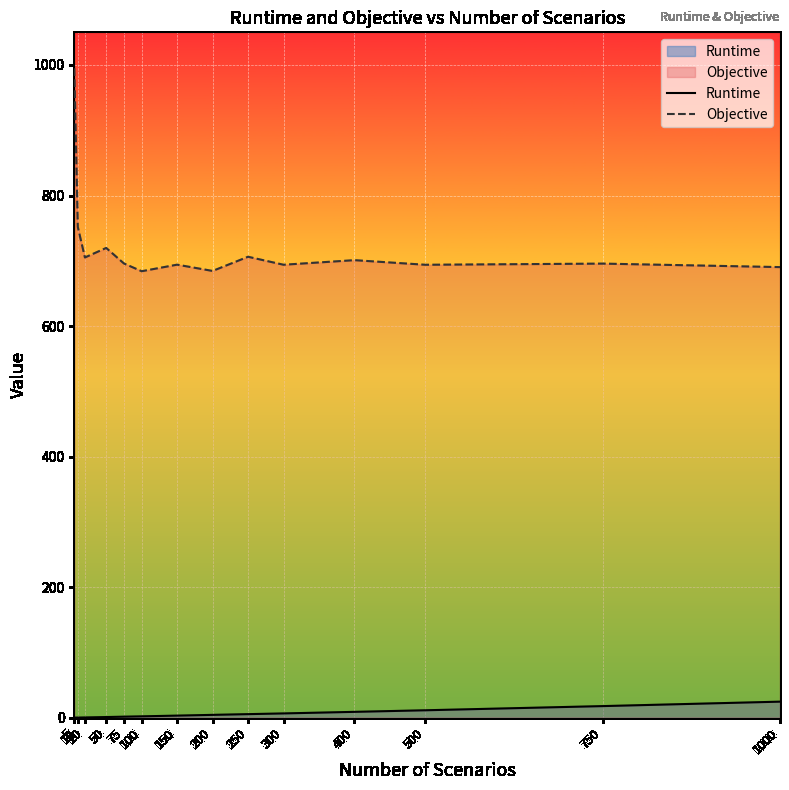

What is the approximate value of Runtime at 200?

4.4